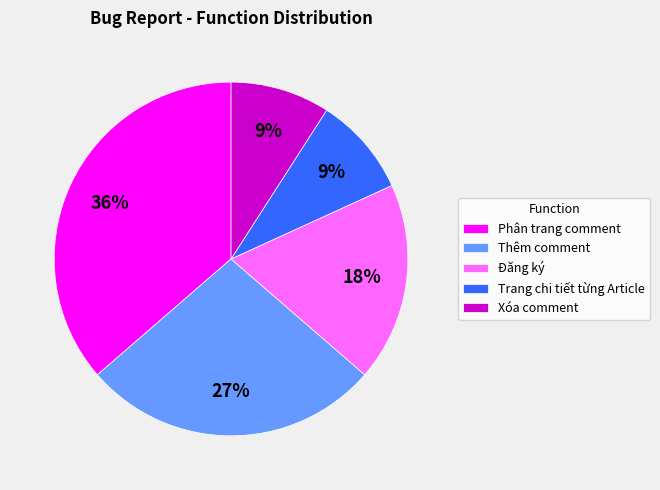

To the nearest percent, what portion does Đăng ký represent?

18%